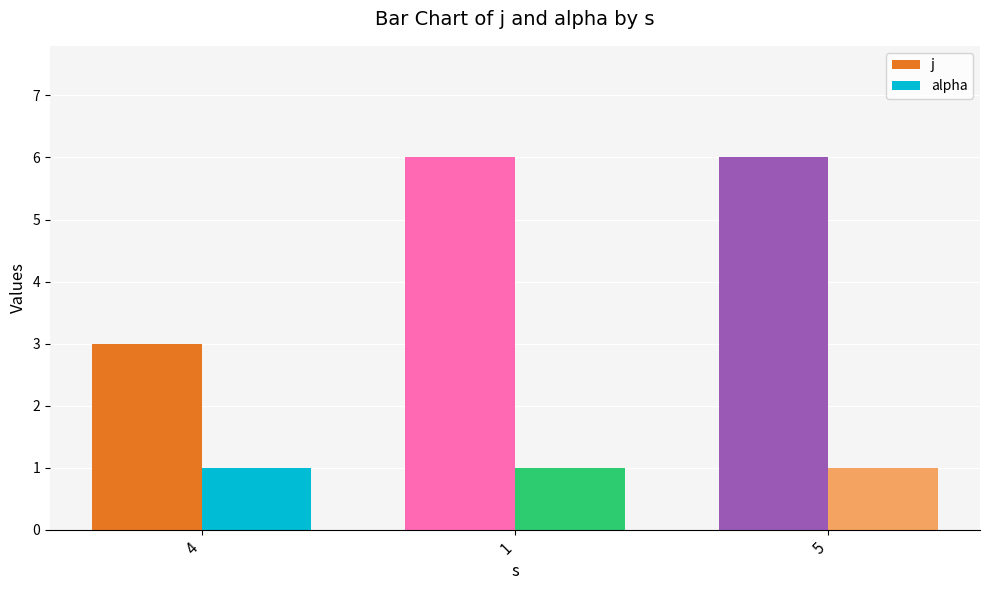

What is the total value across all series at 5?

7